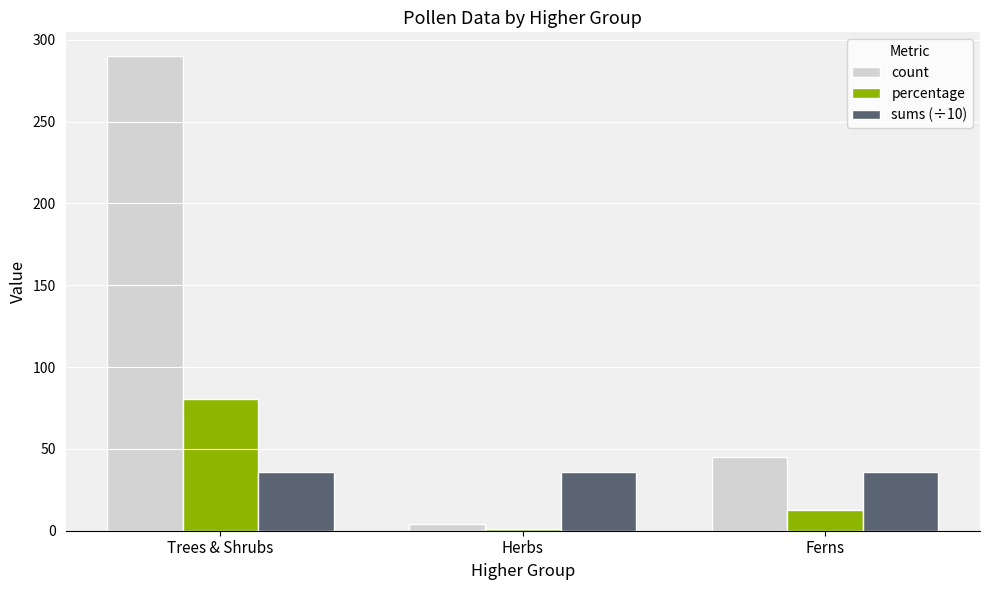

How many bars are there in each group?

3